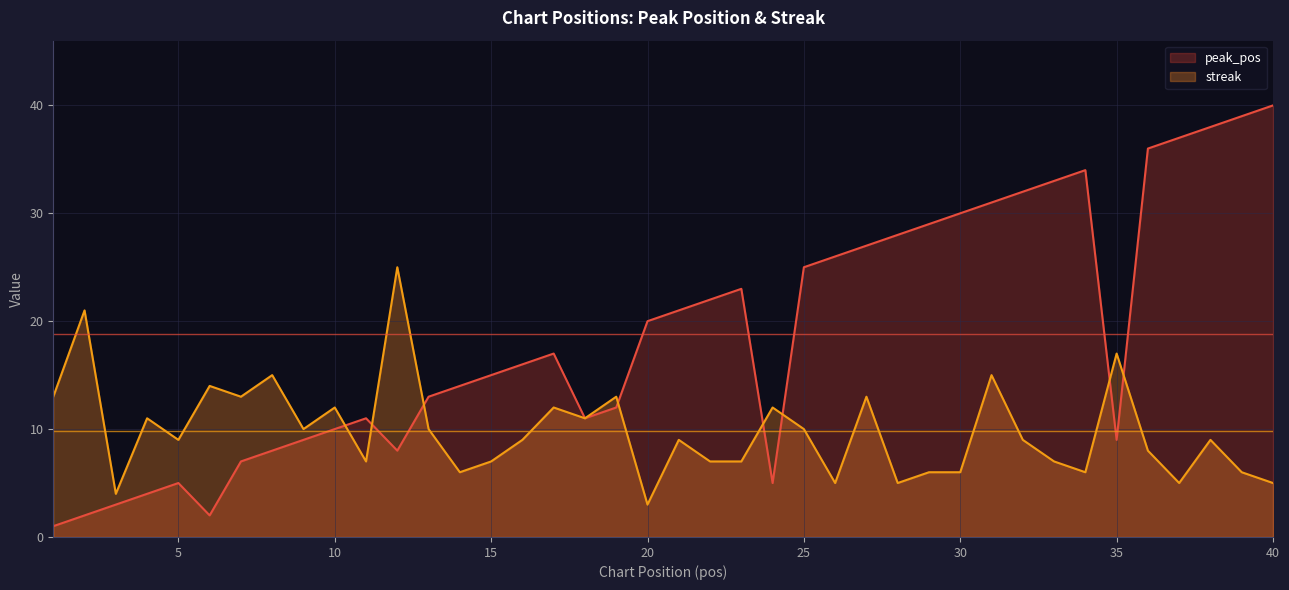

Count the number of categories in the chart.

40